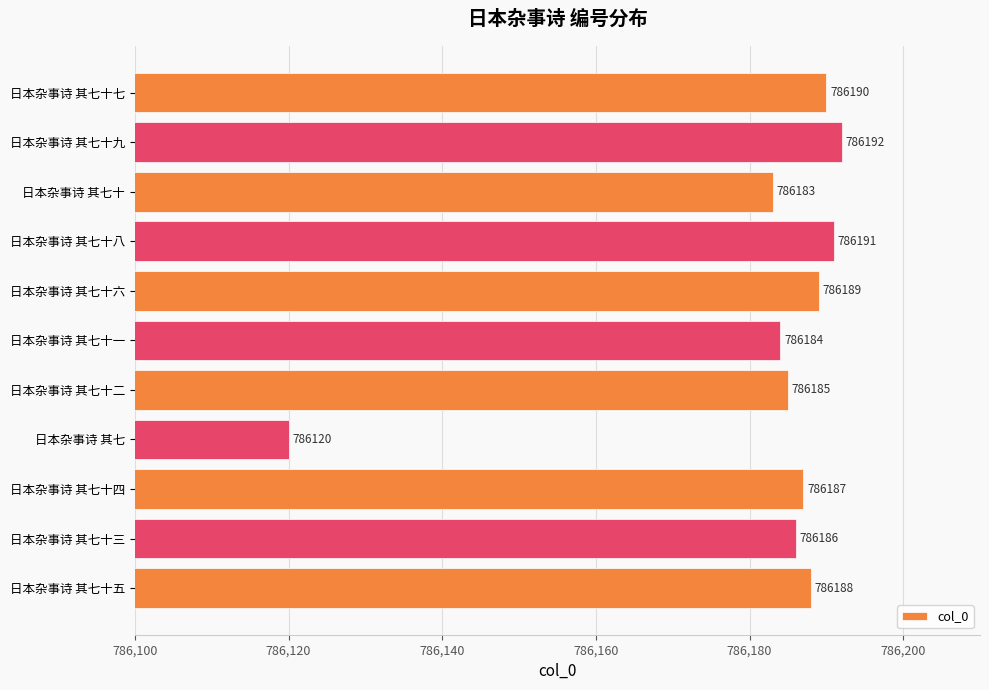

Between 日本杂事诗 其七十四 and 日本杂事诗 其七十九, which is larger?

日本杂事诗 其七十九